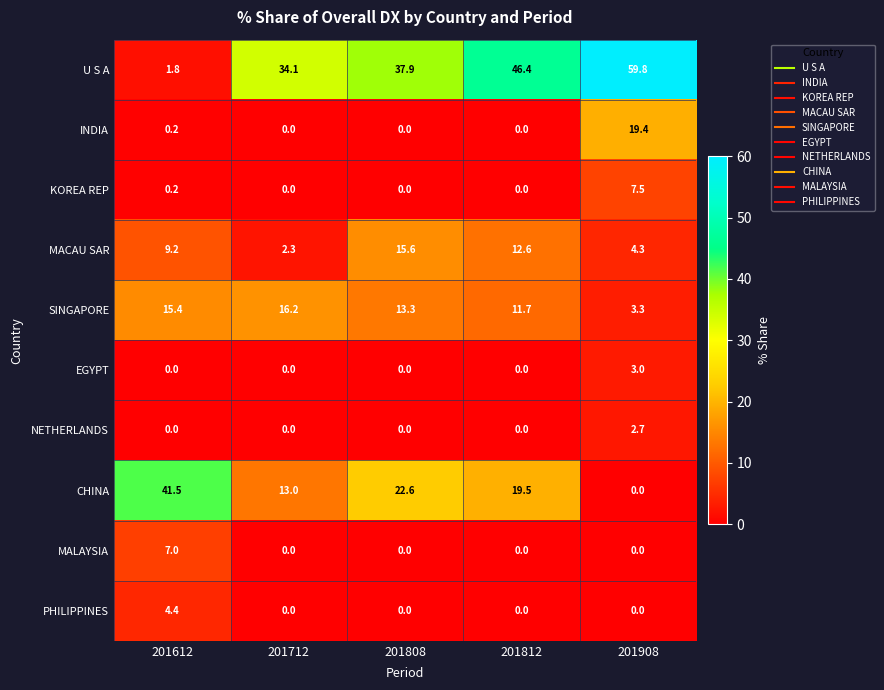

What is the maximum value shown in the chart?

59.8